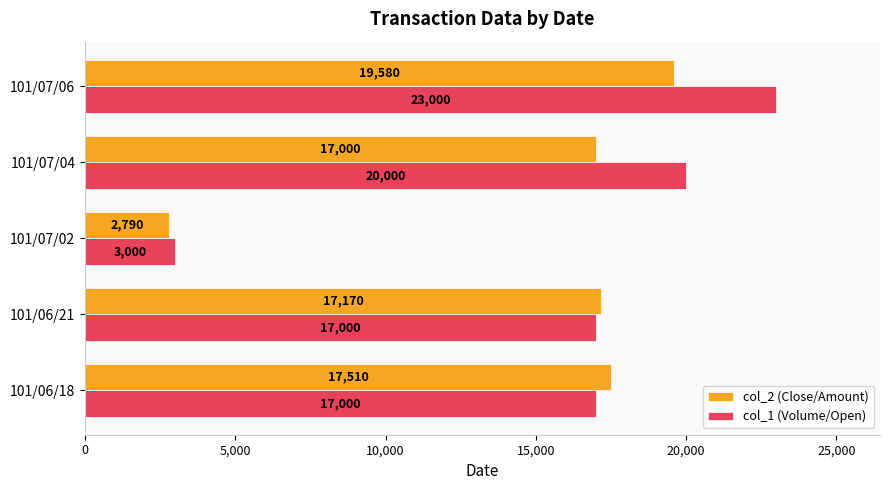

Read the col_2 (Close/Amount) value at 101/06/18, to the nearest 10.

17510